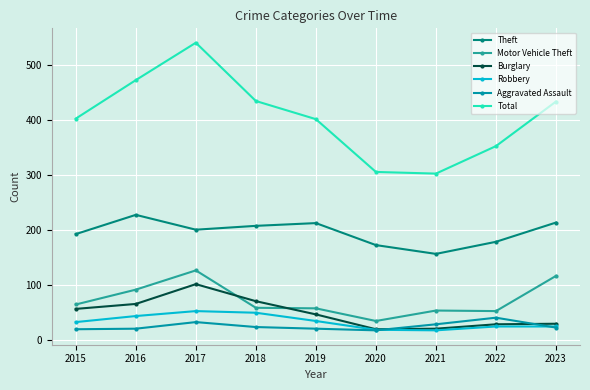

At which category is the sum across all series the highest?

2017